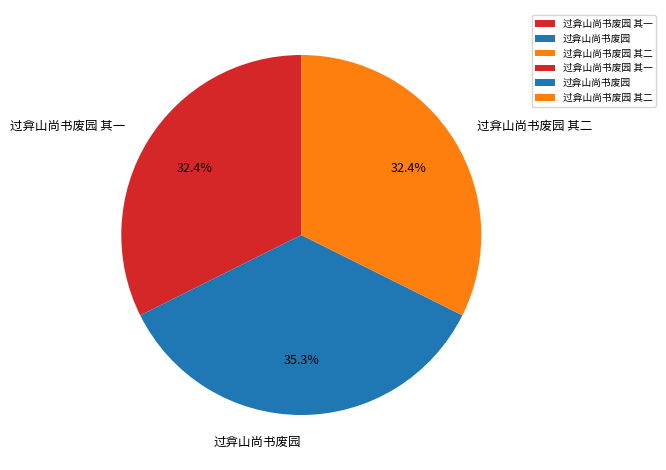

What percentage do 过弇山尚书废园 其二 and 过弇山尚书废园 其一 together represent?

64.7%